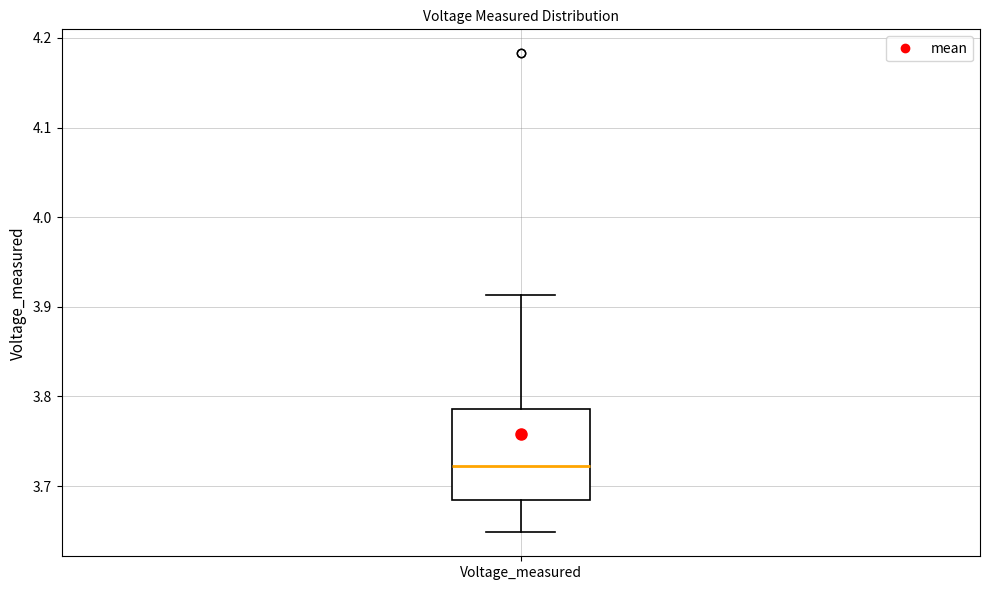

Where is the lower edge of the box for Voltage_measured on the y-axis? The values are not printed on the chart, so give them approximately, as read against the axis.

3.68